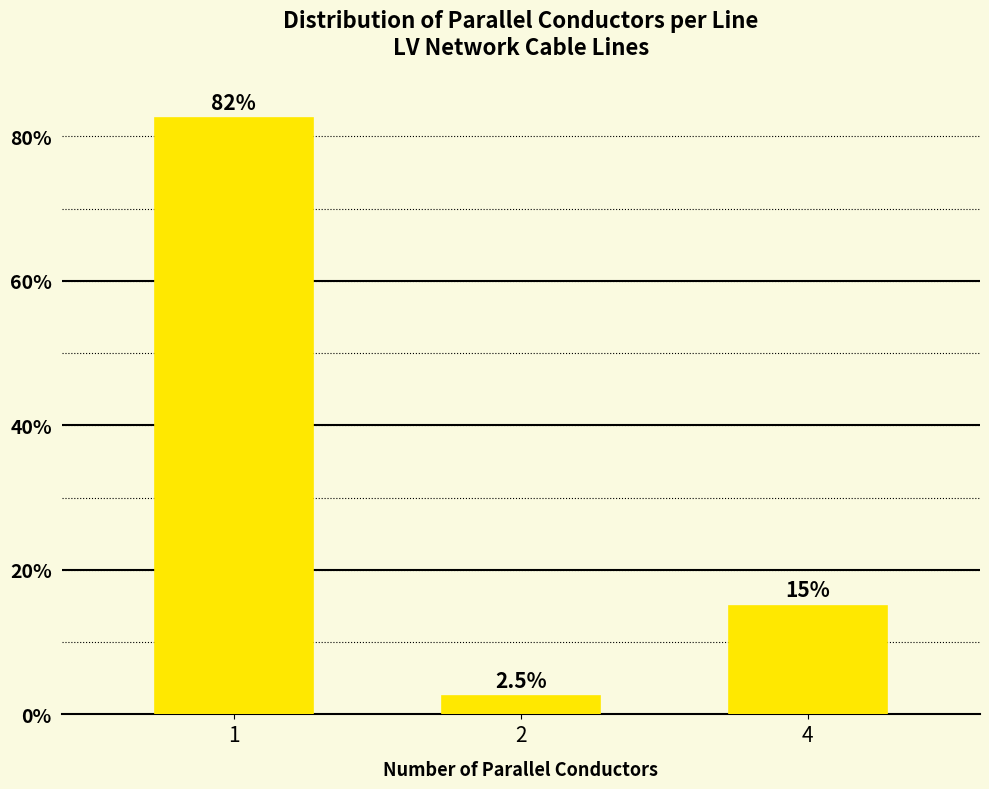

The chart shows a value of 133.6 at 1. True or false?

False